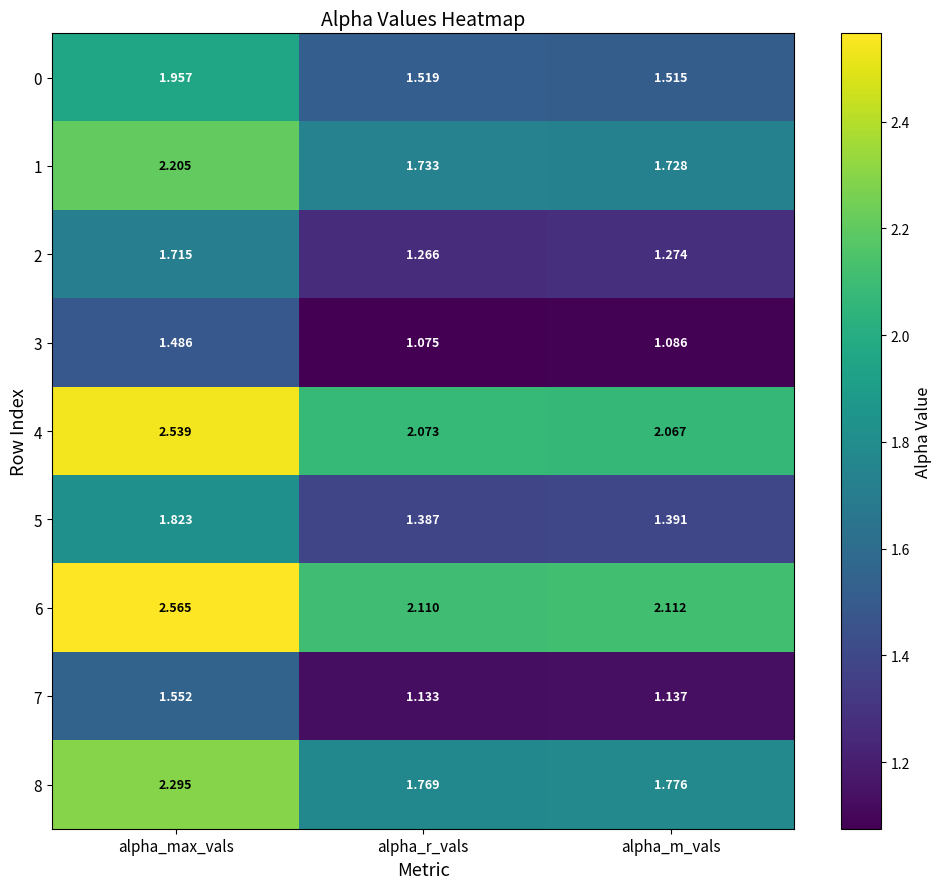

Rank the categories by 1 value from highest to lowest.

alpha_max_vals, alpha_r_vals, alpha_m_vals